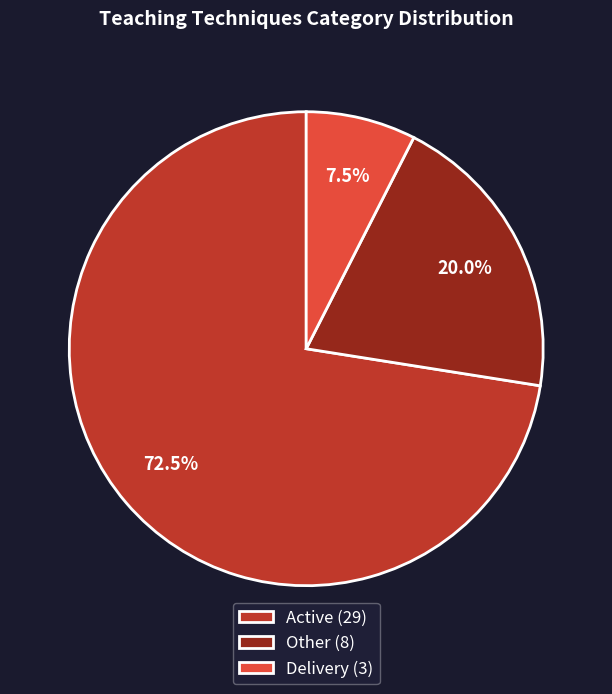

Does any single category account for the majority?

Yes